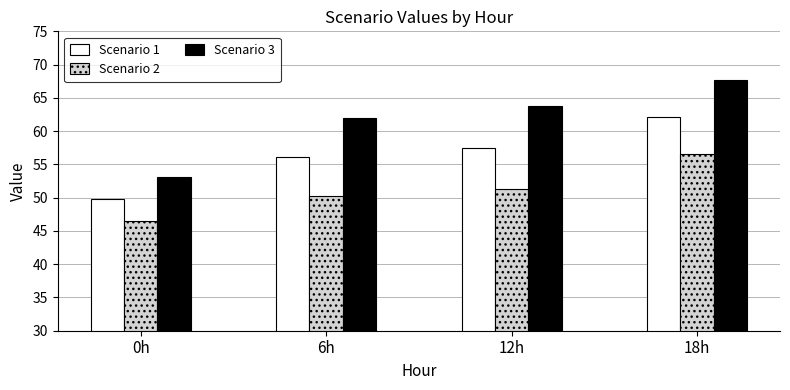

What are all the series names shown in the legend?

Scenario 1, Scenario 2, Scenario 3